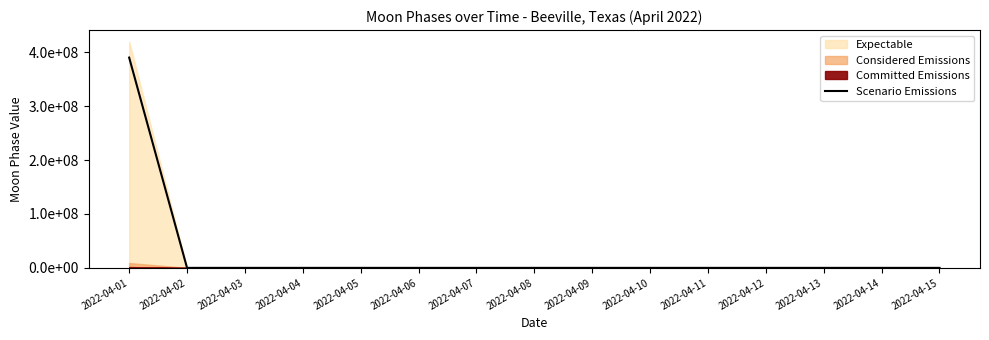

Does the chart have visible grid lines?

No